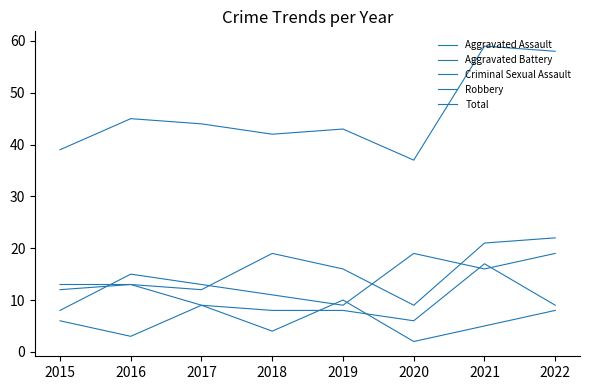

Does the chart have visible grid lines?

No